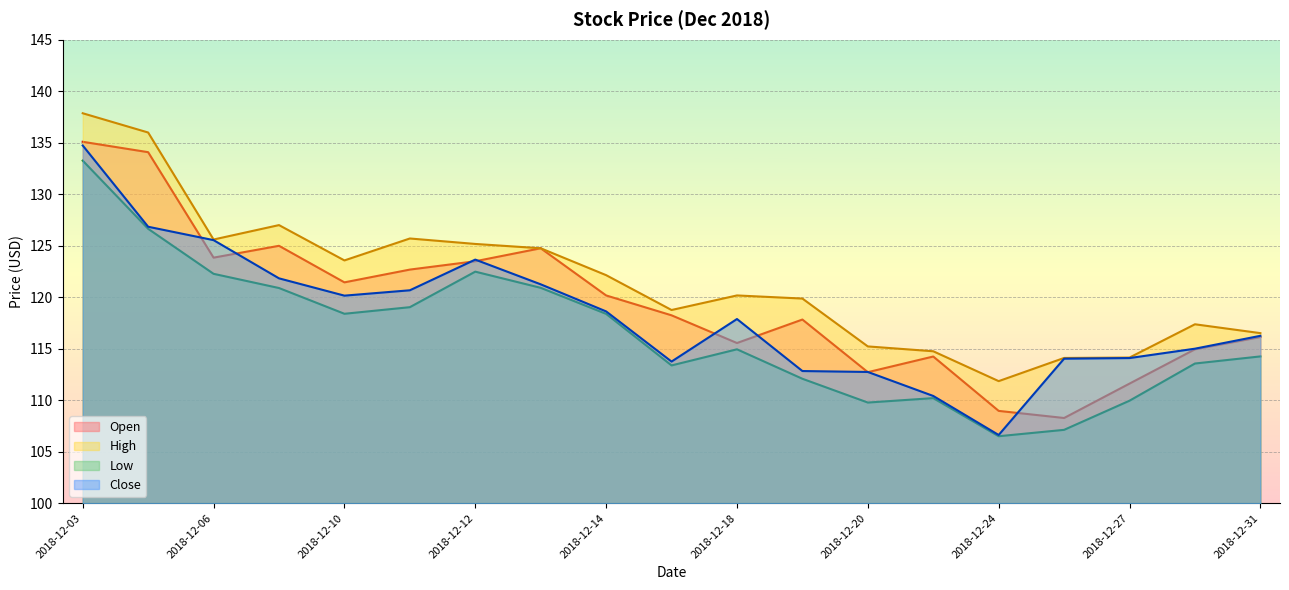

What is the approximate value of Open at 2018-12-24?

109.0